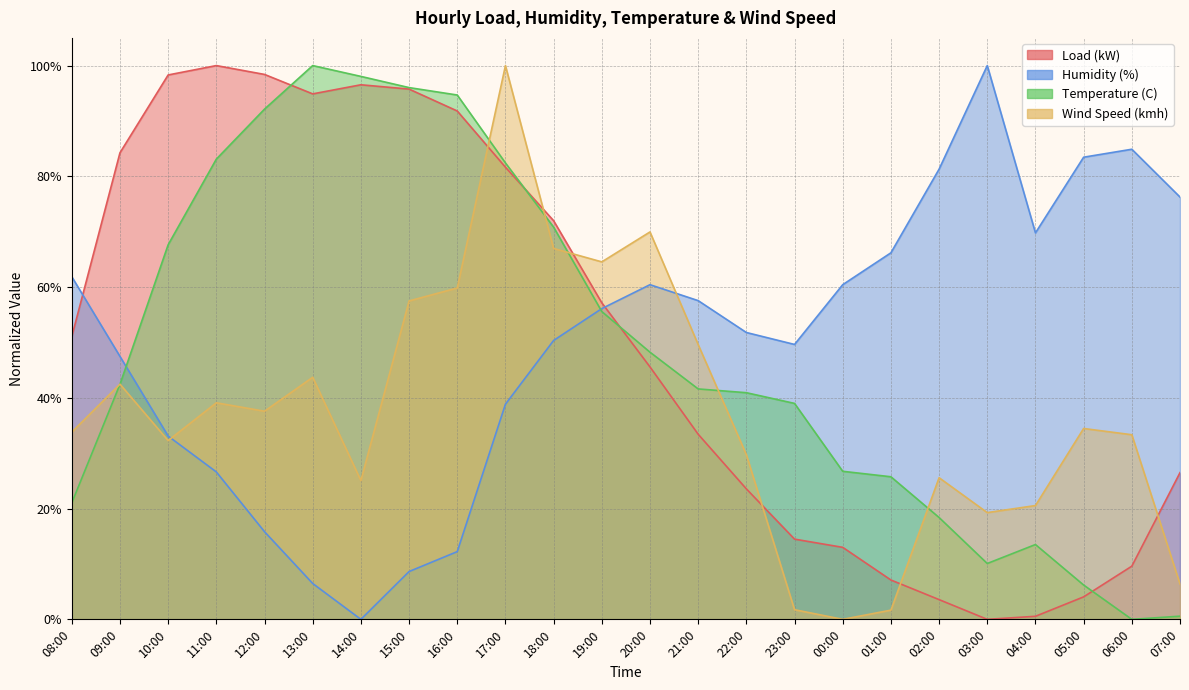

Where do Humidity (%) and Wind Speed (kmh) first cross each other?

10:00 and 11:00